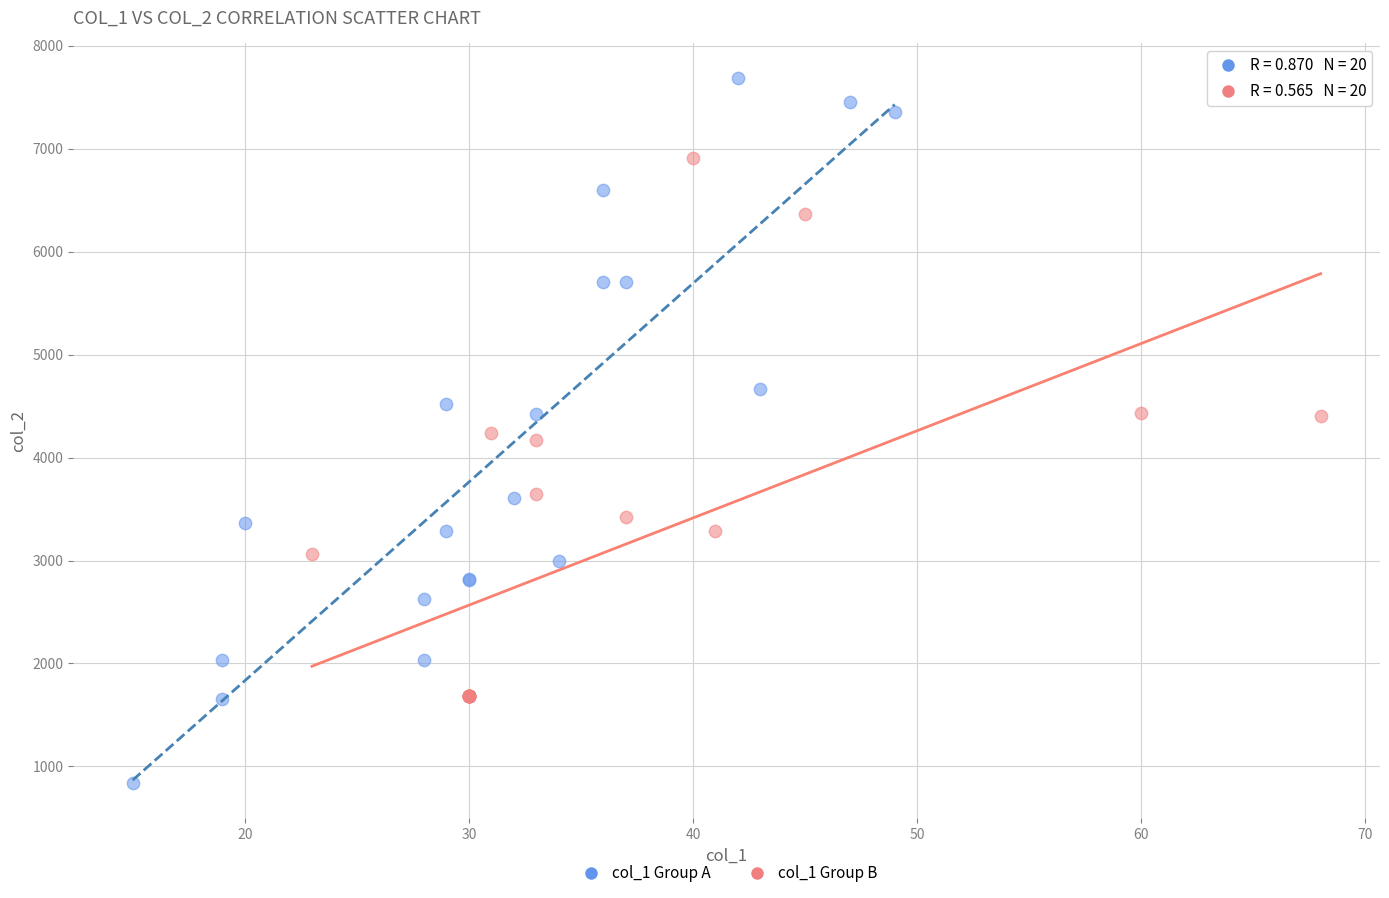

Which series contains the highest Y value?

col_1 Group A